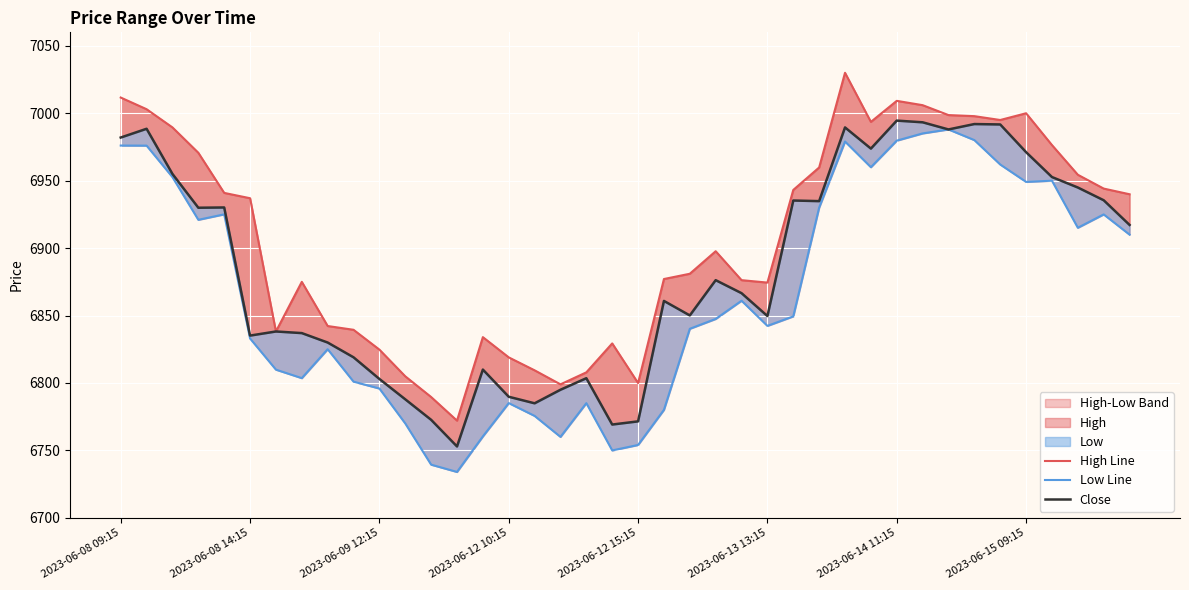

How many values in the Close series are below 6876?

20